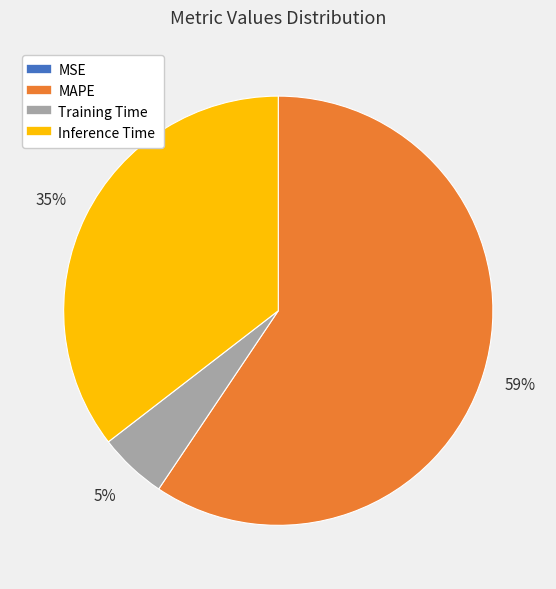

To the nearest percent, what is the average slice percentage?

25%